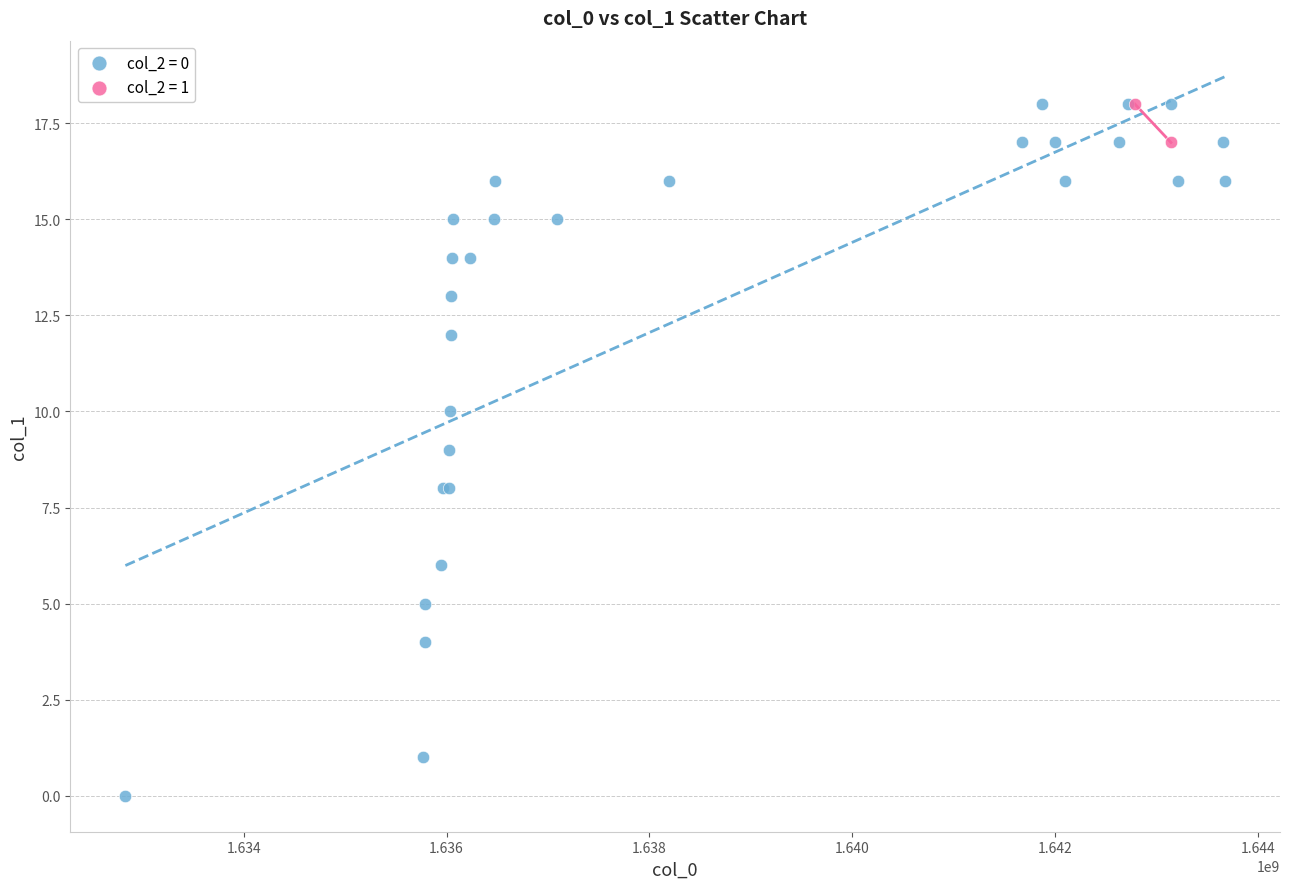

What are all the series names shown in the legend?

col_2 = 0, col_2 = 1